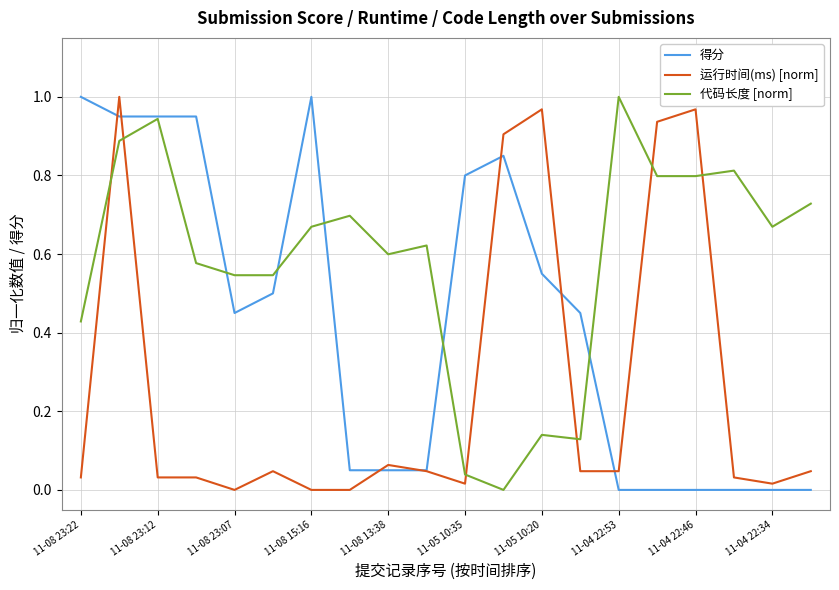

List the series in order of their overall mean, highest first.

代码长度 [norm], 得分, 运行时间(ms) [norm]